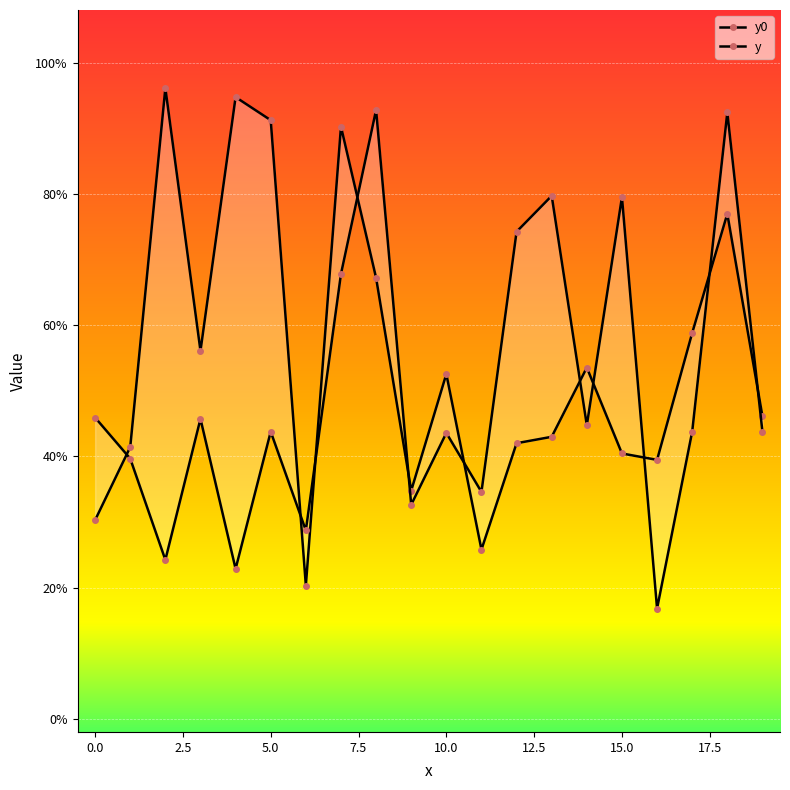

True or false: y0 and y cross at least once.

True